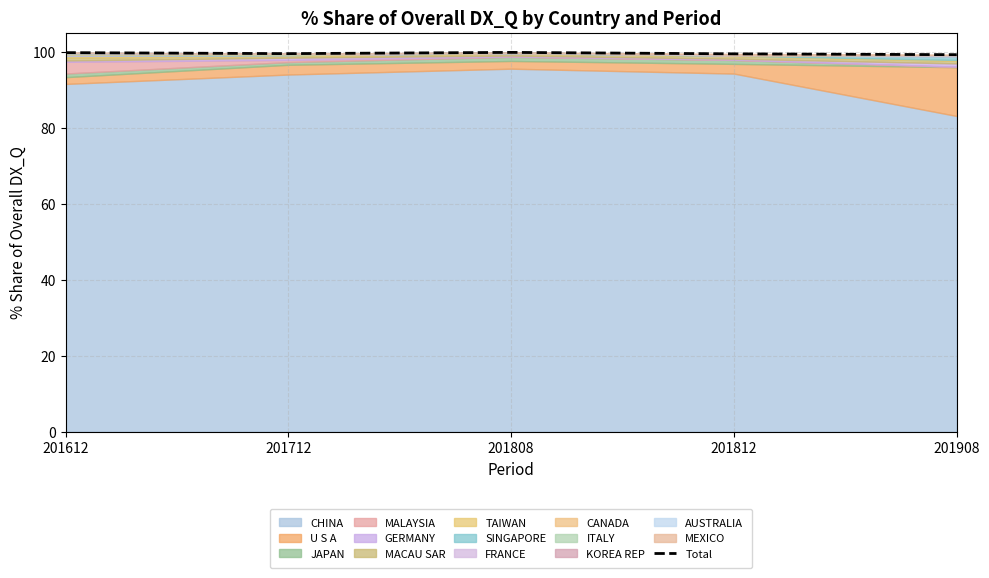

Rank the categories by value from highest to lowest.

201808, 201612, 201712, 201812, 201908